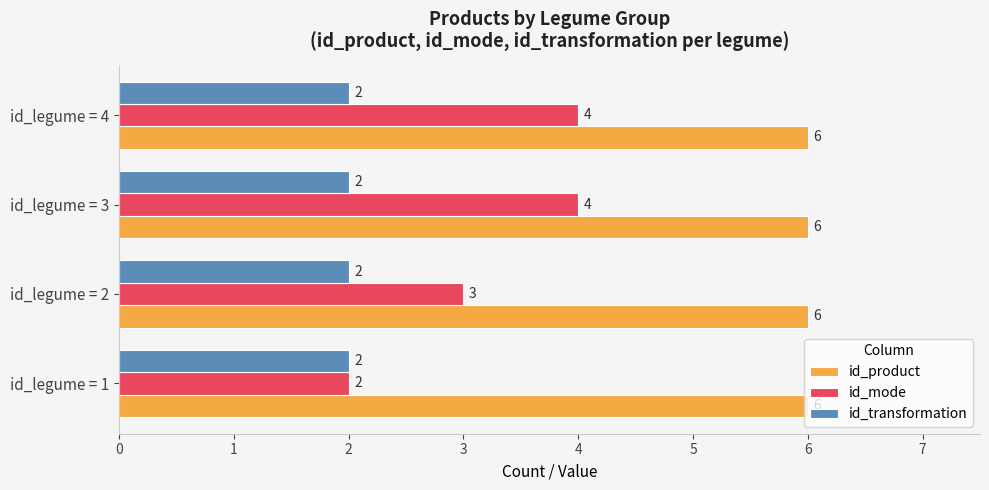

How many id_mode values are between 3 and 4?

3